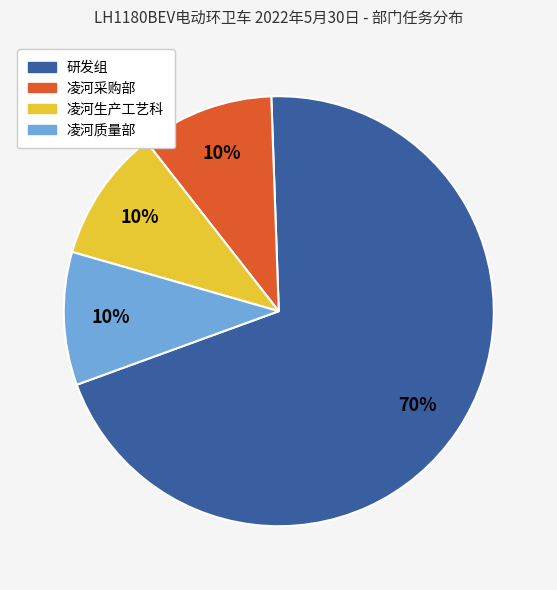

To the nearest percent, what portion does 凌河质量部 represent?

10%